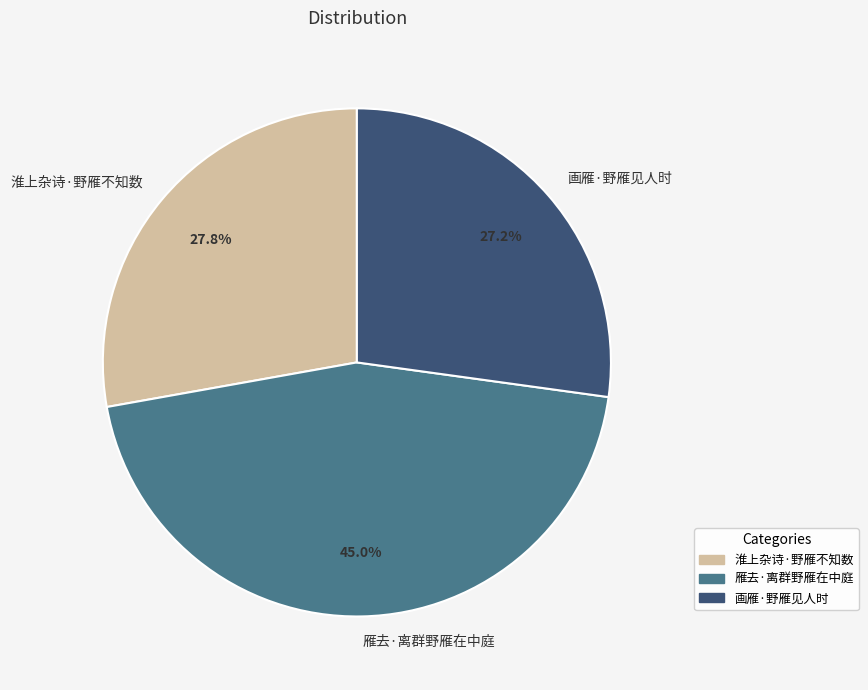

Which category has the biggest portion of the pie?

雁去·离群野雁在中庭